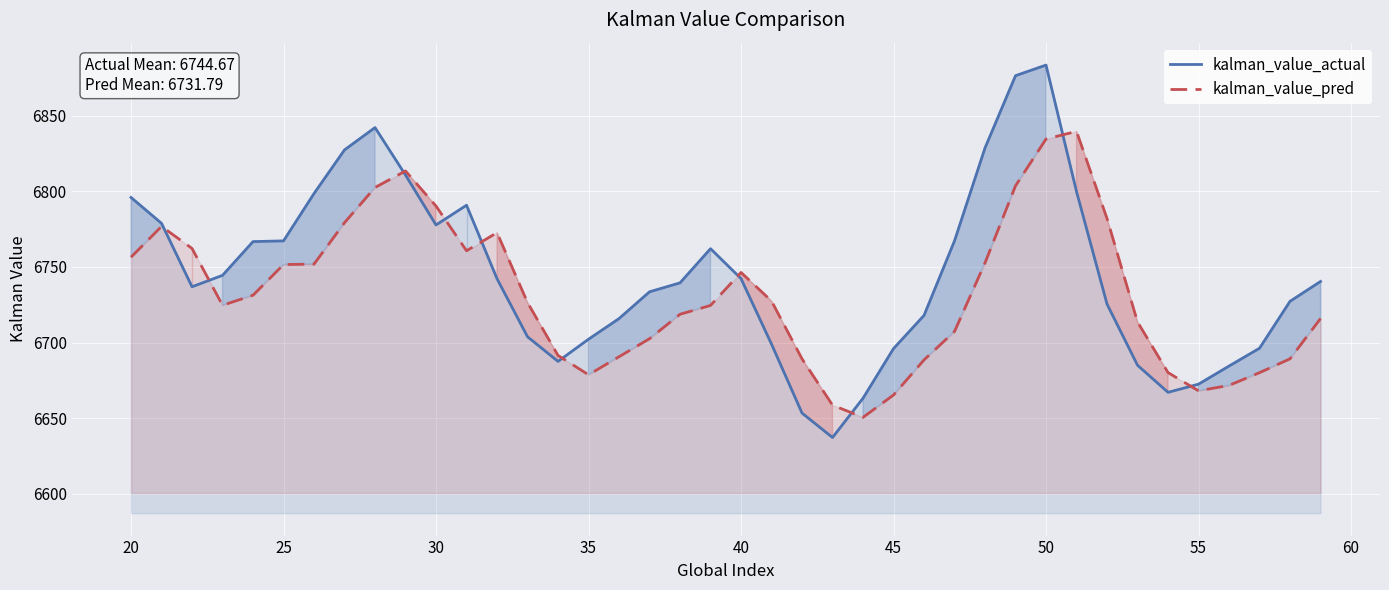

At which category is the sum across all series the highest?

50